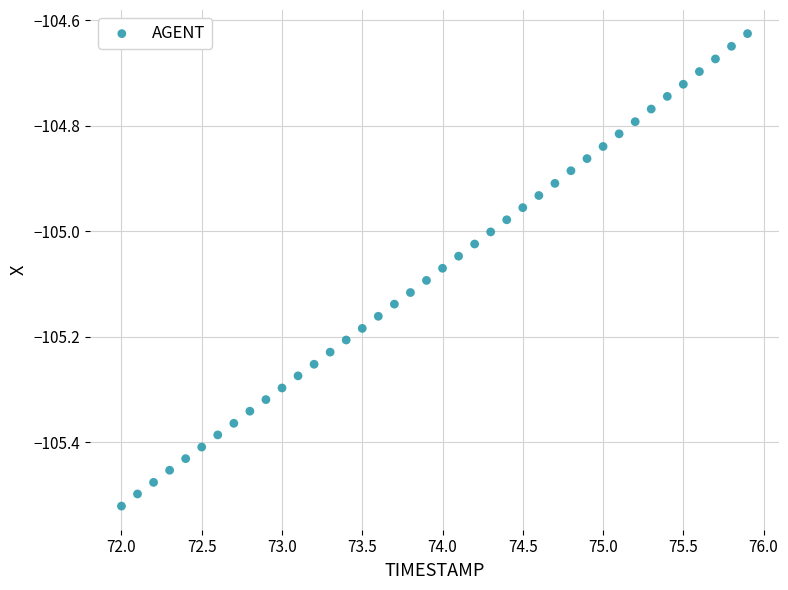

What is the range of Y values (max minus min)?

0.9